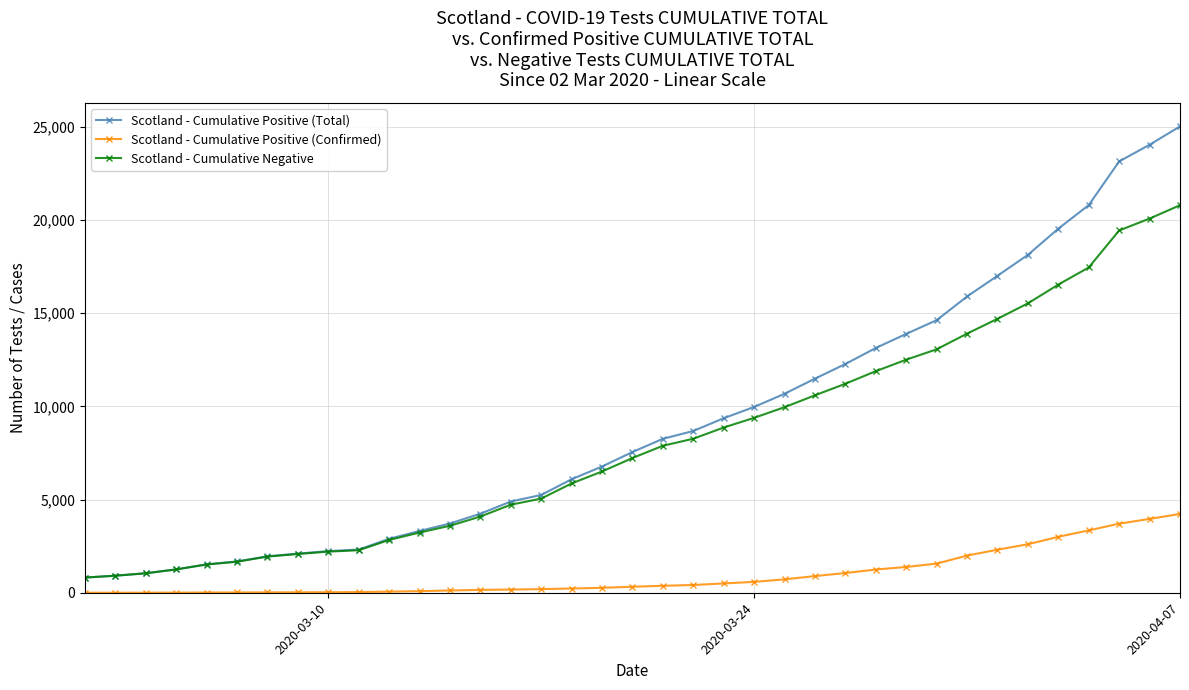

Which series has the widest spread of values?

Scotland - Cumulative Positive (Total)